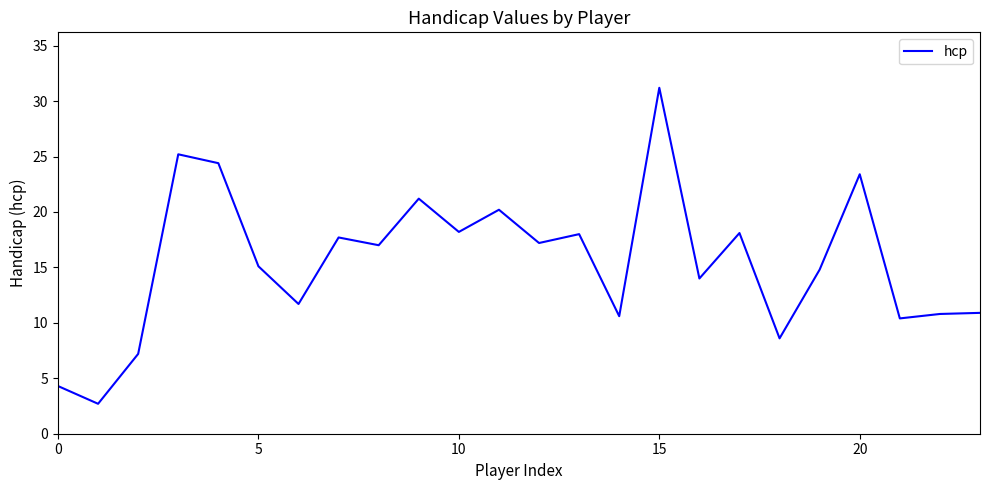

What is the smallest value displayed?

2.7